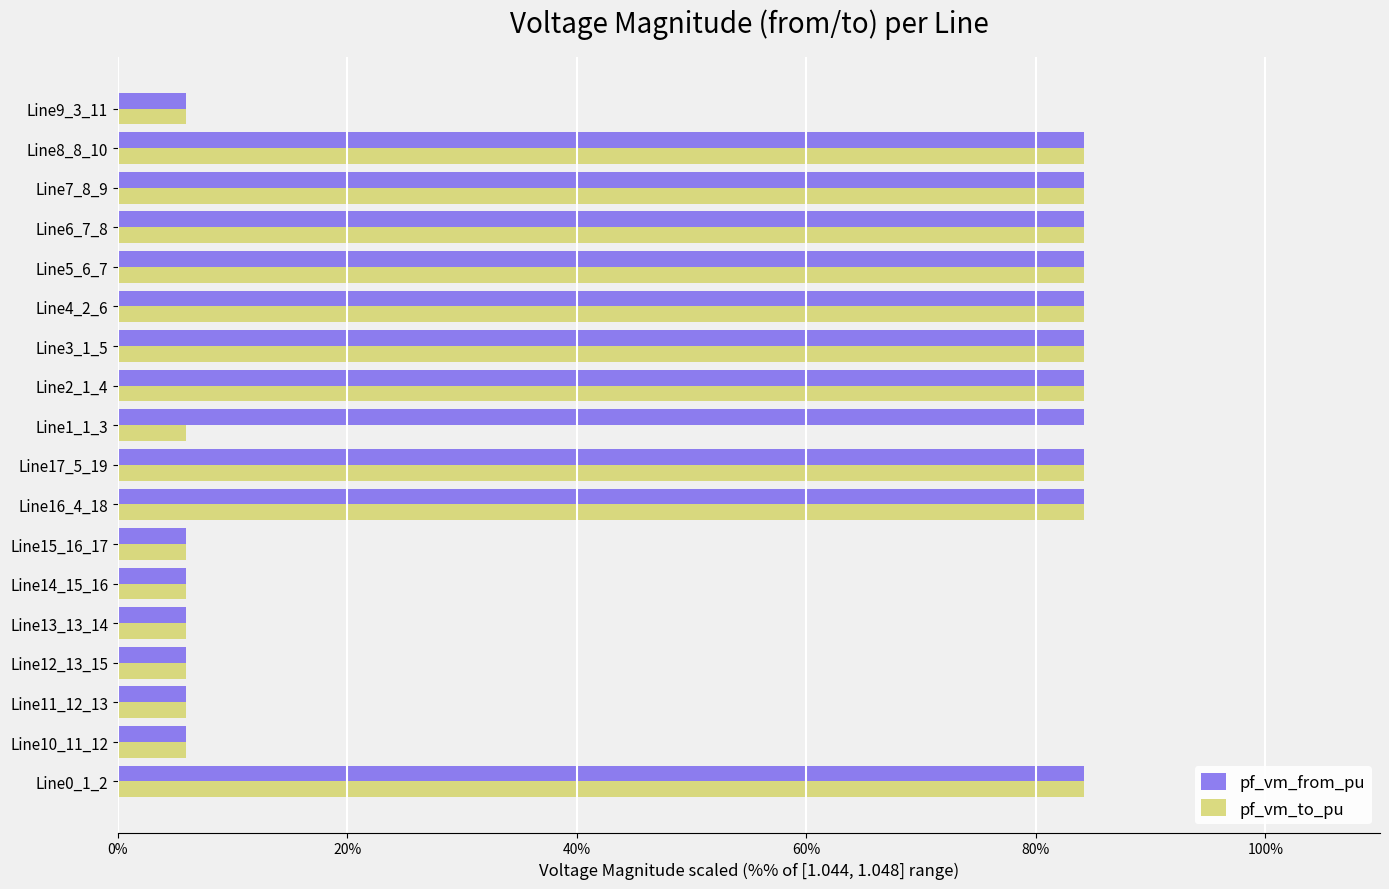

What is the difference between the pf_vm_to_pu values at Line13_13_14 and Line5_6_7?

78.3